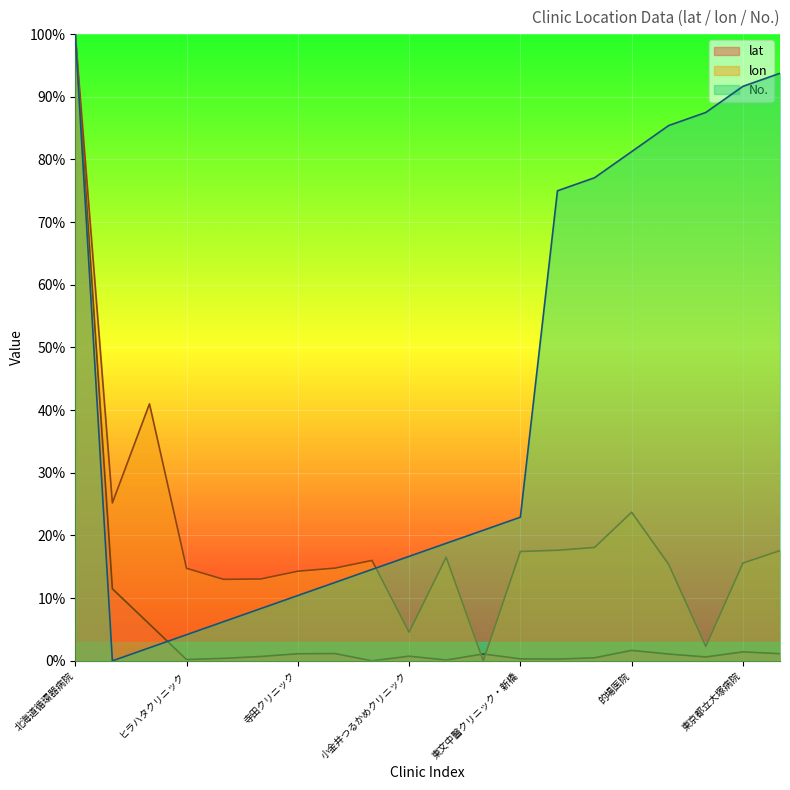

Does the chart display data point markers on the line(s)?

No